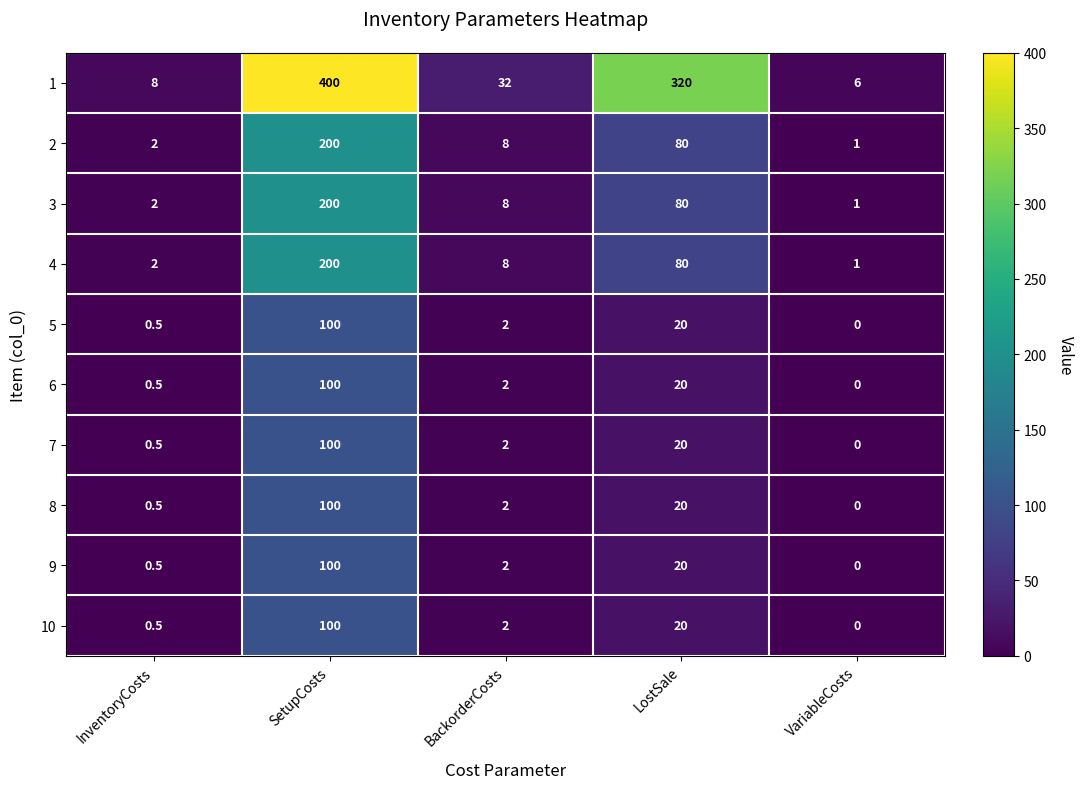

List the labels in order of 5 value, smallest first.

VariableCosts, InventoryCosts, BackorderCosts, LostSale, SetupCosts